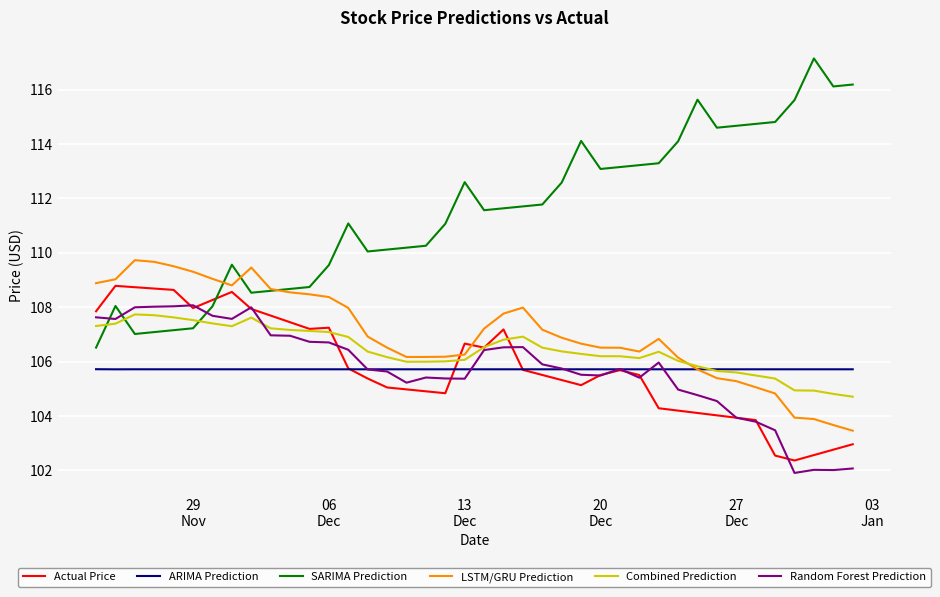

How many intersections are there between LSTM/GRU Prediction and SARIMA Prediction?

3